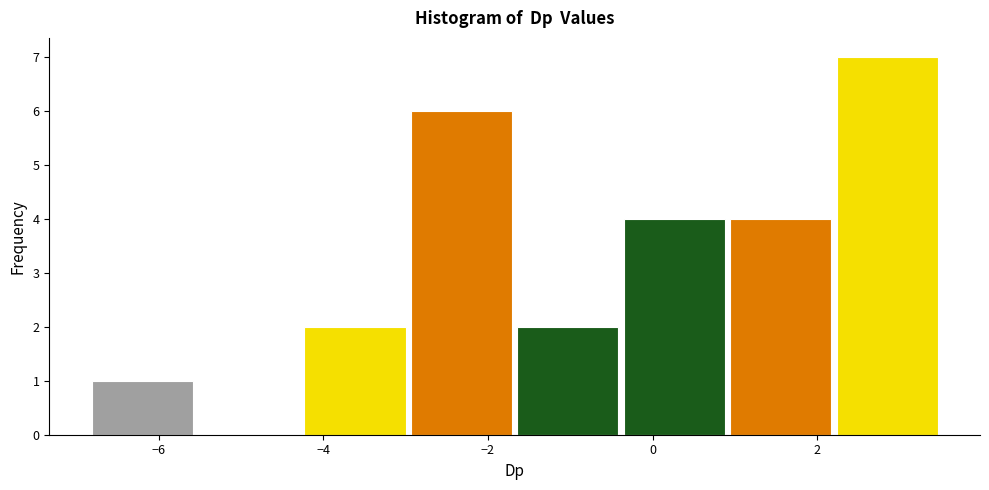

Which range on the x-axis has the tallest bar?

2.2 to 3.4